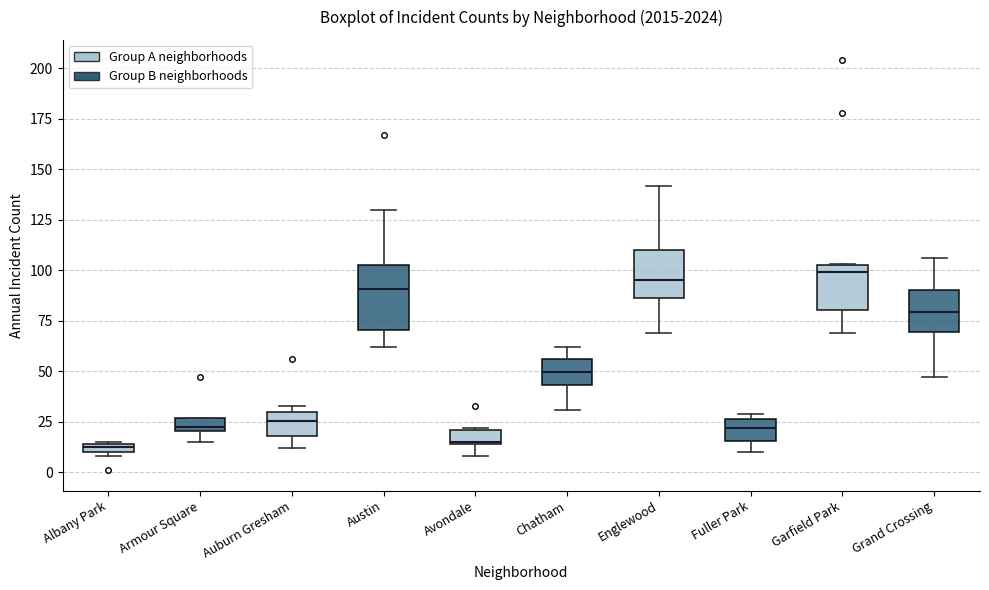

Where is the upper edge of the box for Fuller Park on the y-axis? The values are not printed on the chart, so give them approximately, as read against the axis.

25